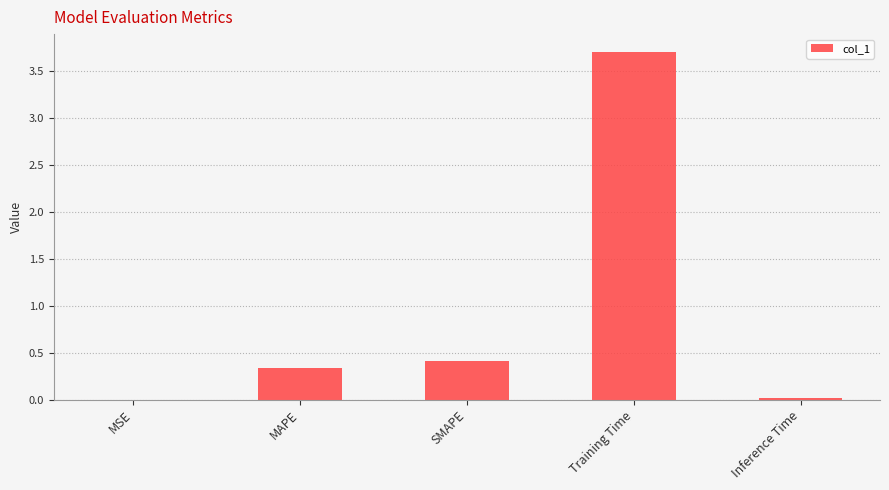

Which category has the highest value across all series?

Training Time